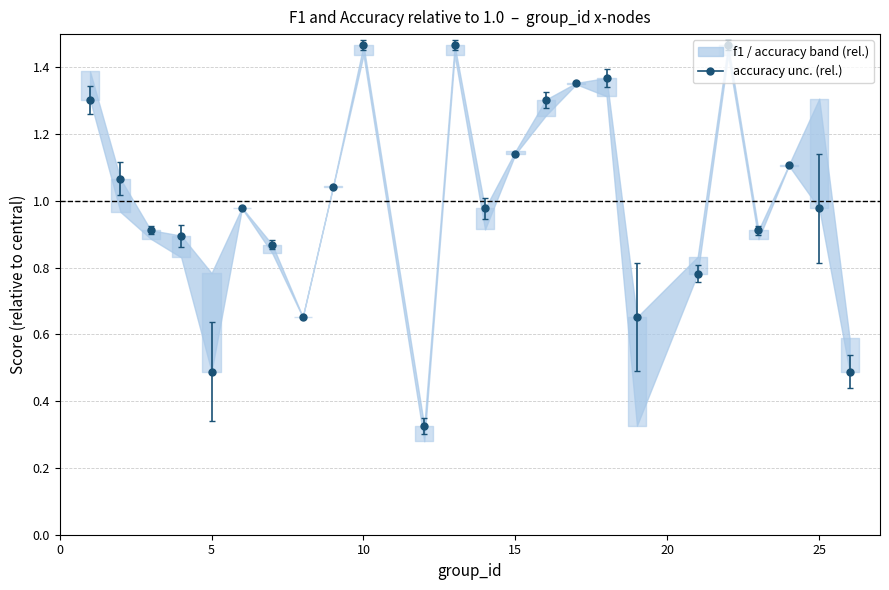

Rank the categories by value from lowest to highest.

12, 5, 26, 8, 19, 21, 7, 4, 3, 23, 6, 14, 25, 9, 2, 24, 15, 1, 16, 17, 18, 10, 13, 22